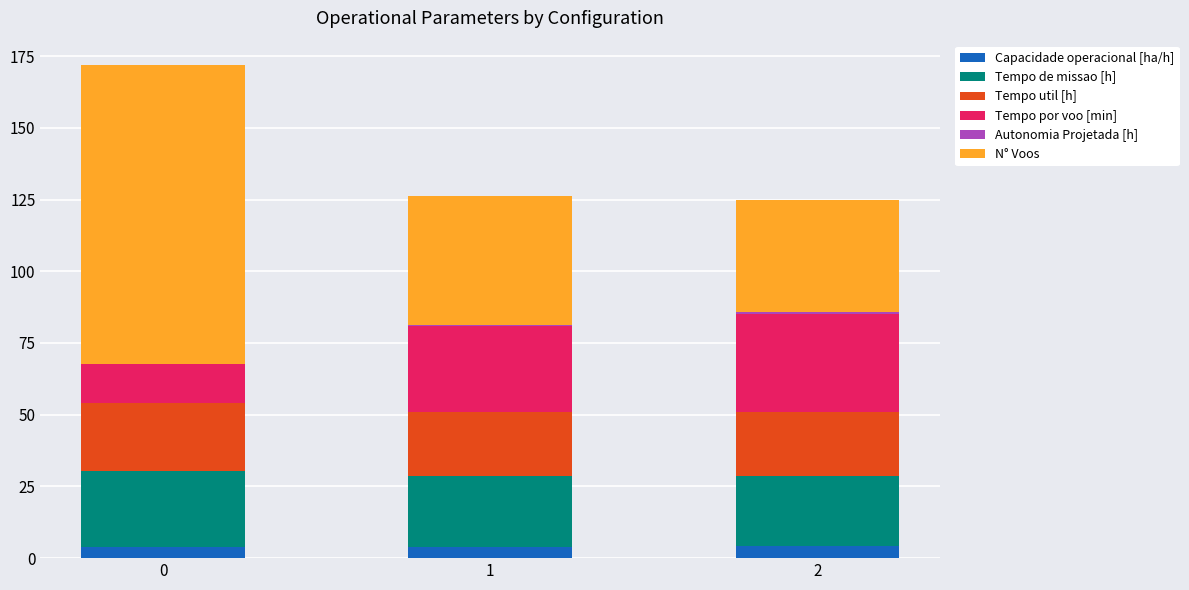

True or false: Capacidade operacional [ha/h] has a value of 3.7 at 0.

True